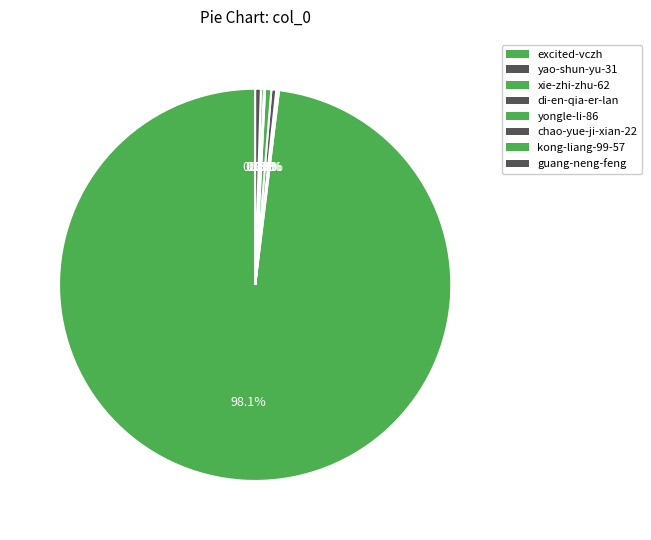

What portion of the pie excludes yao-shun-yu-31?

99.8%